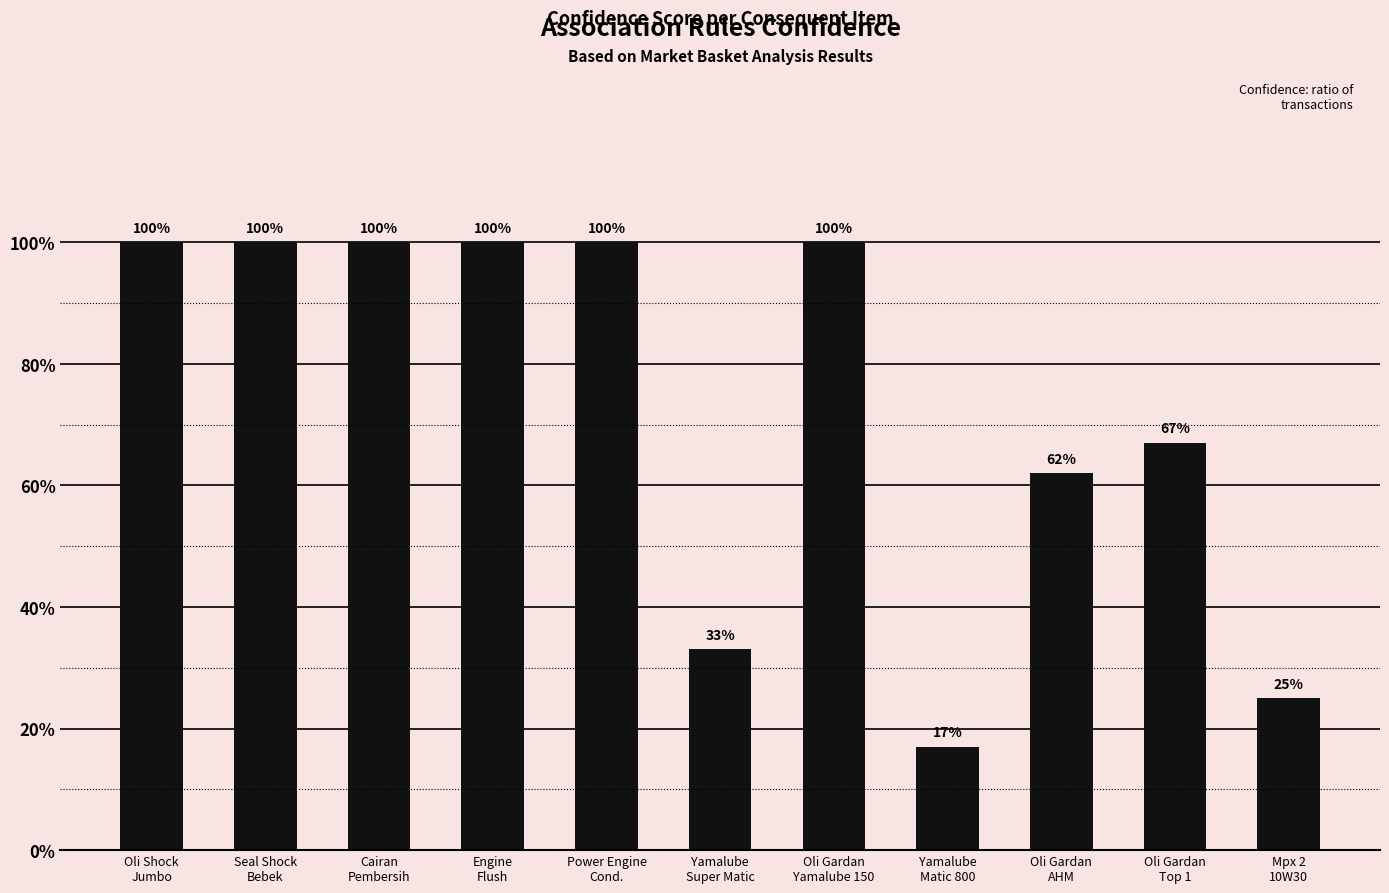

The value at Seal Shock
Bebek is 100. True or false?

True